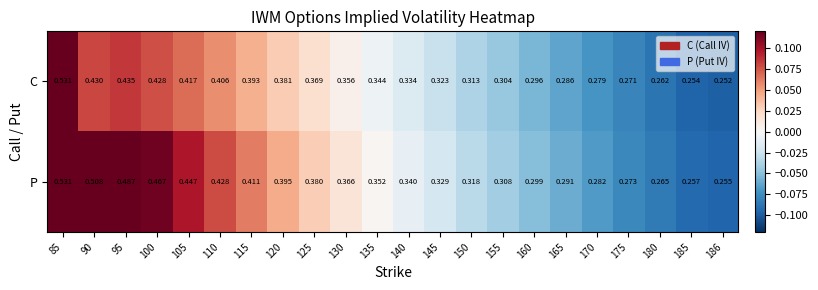

List the series in order of their overall mean, lowest first.

C, P